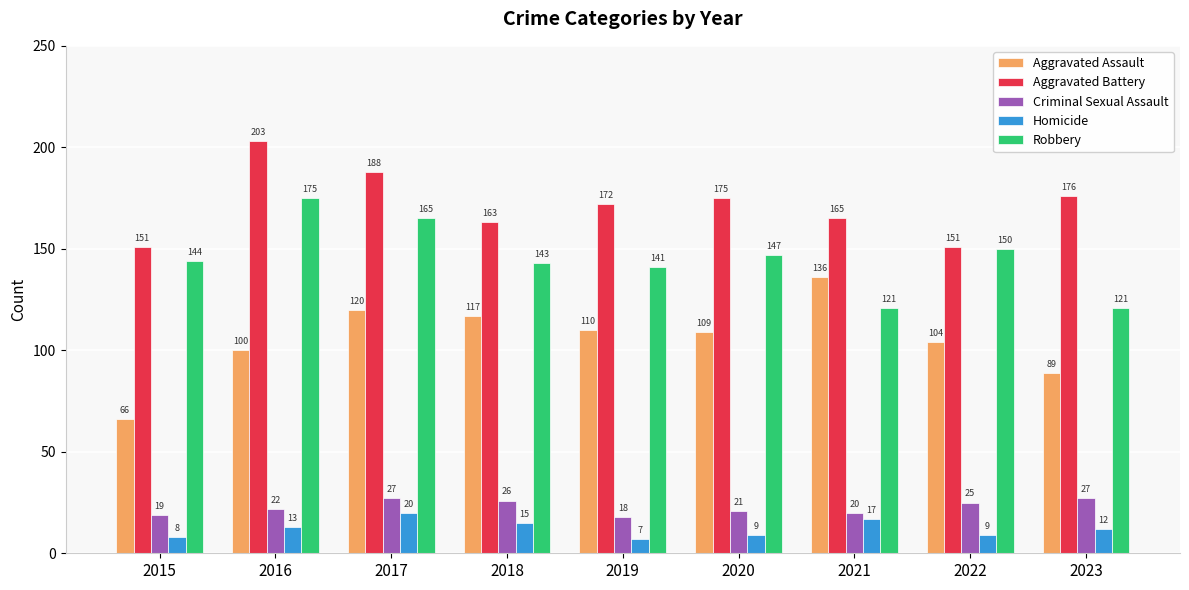

What is the difference between the Aggravated Battery values at 2018 and 2017?

25